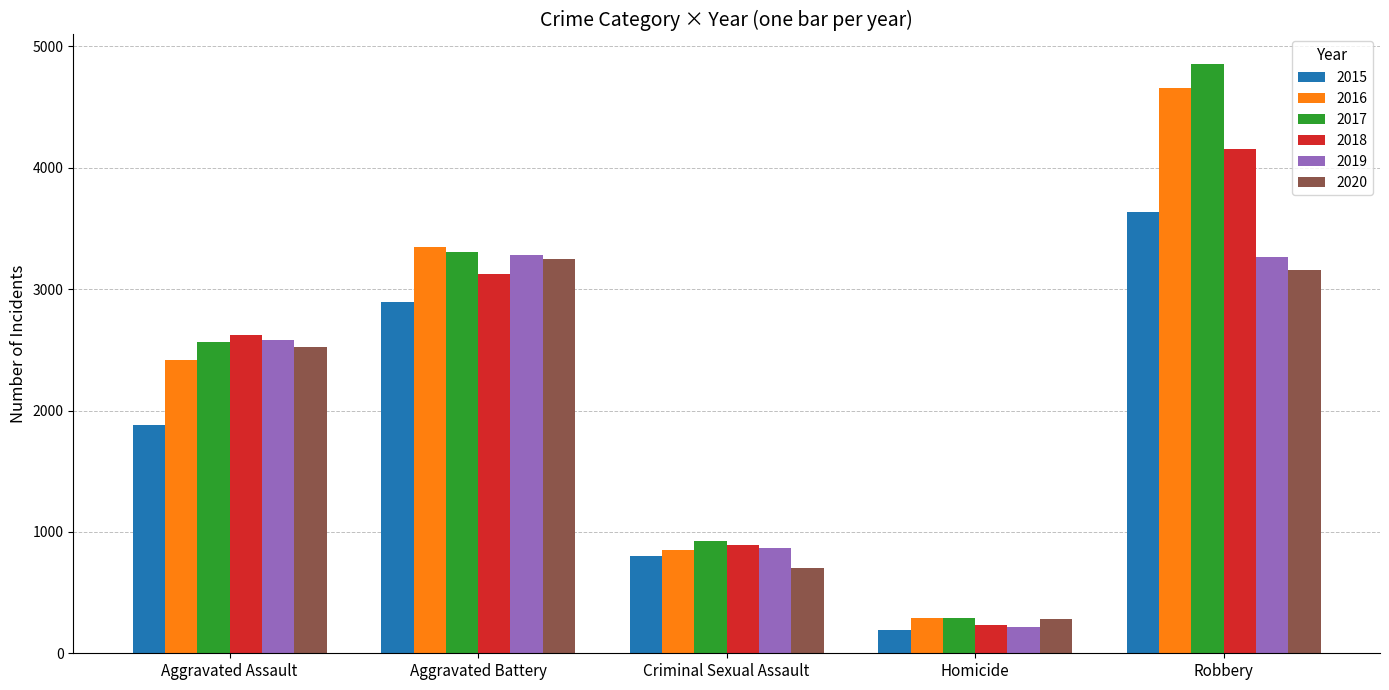

Does the chart contain stacked bars?

No